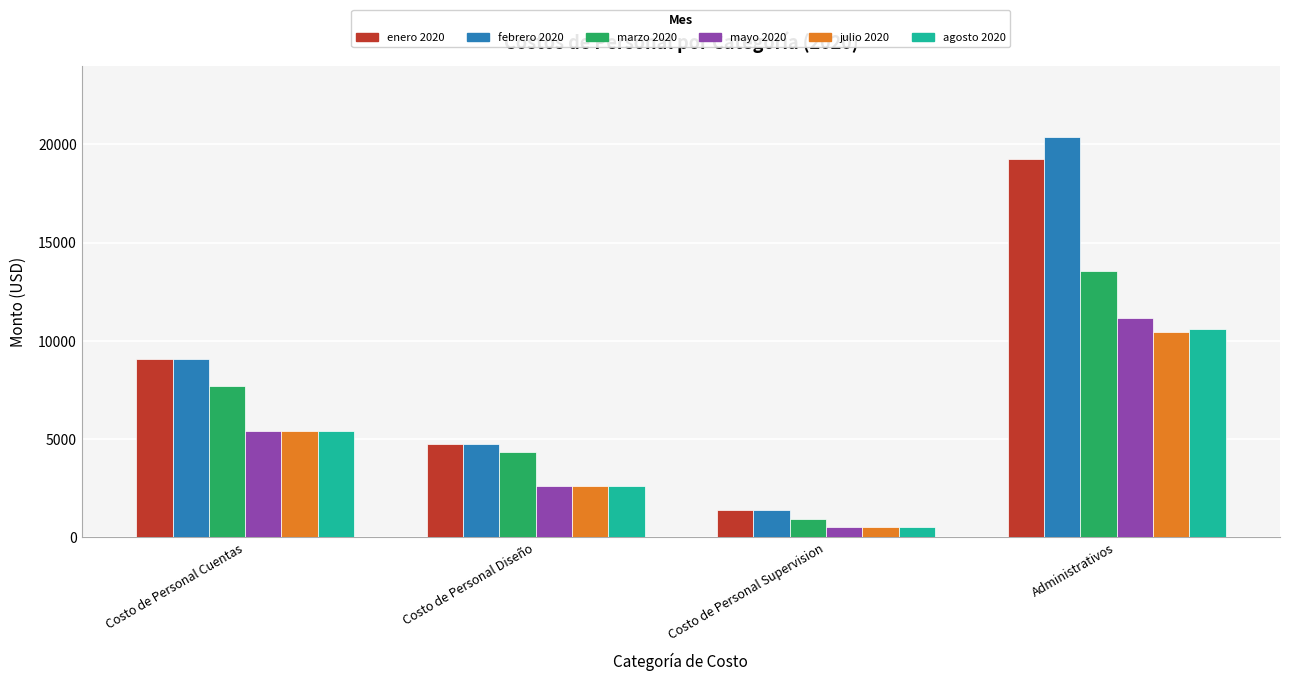

What are all the series names shown in the legend?

enero 2020, febrero 2020, marzo 2020, mayo 2020, julio 2020, agosto 2020